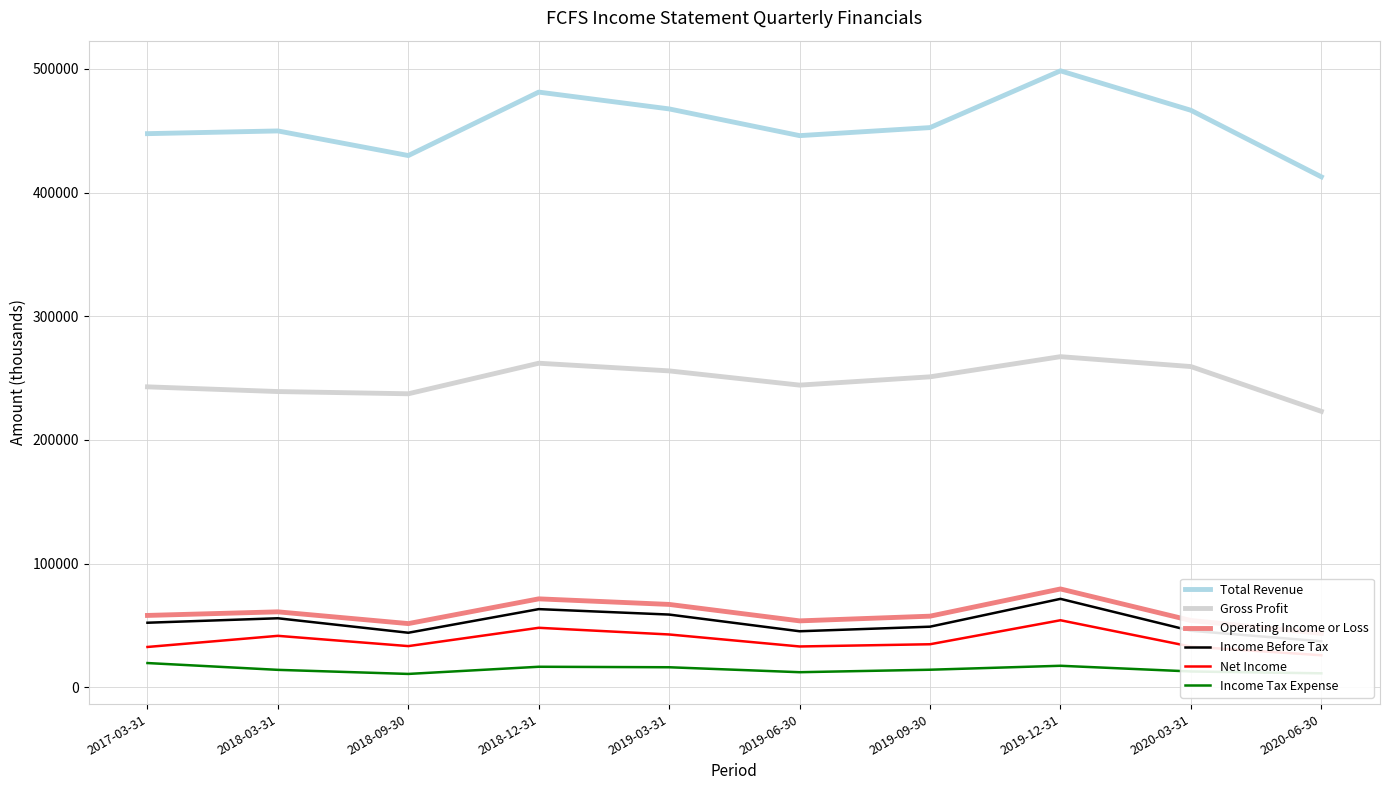

How many lines are shown in the chart?

6